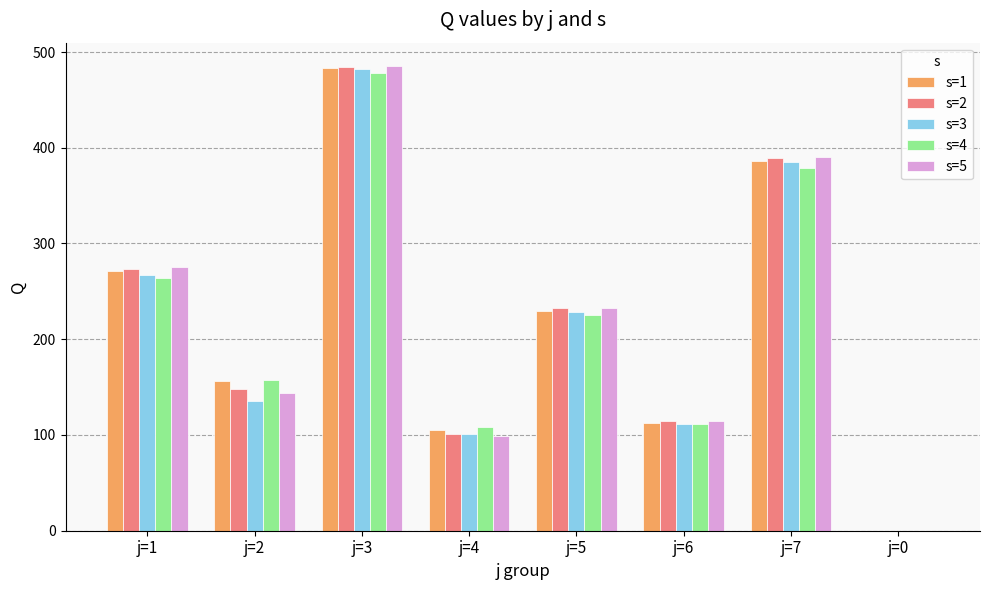

Between j=5 and j=6, which series saw the biggest shift?

s=2